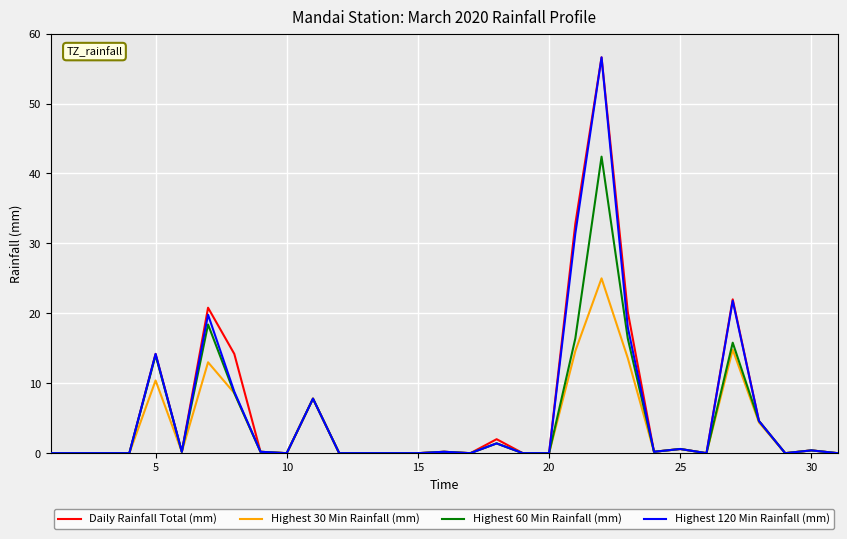

What is the maximum value for Daily Rainfall Total (mm)?

56.6